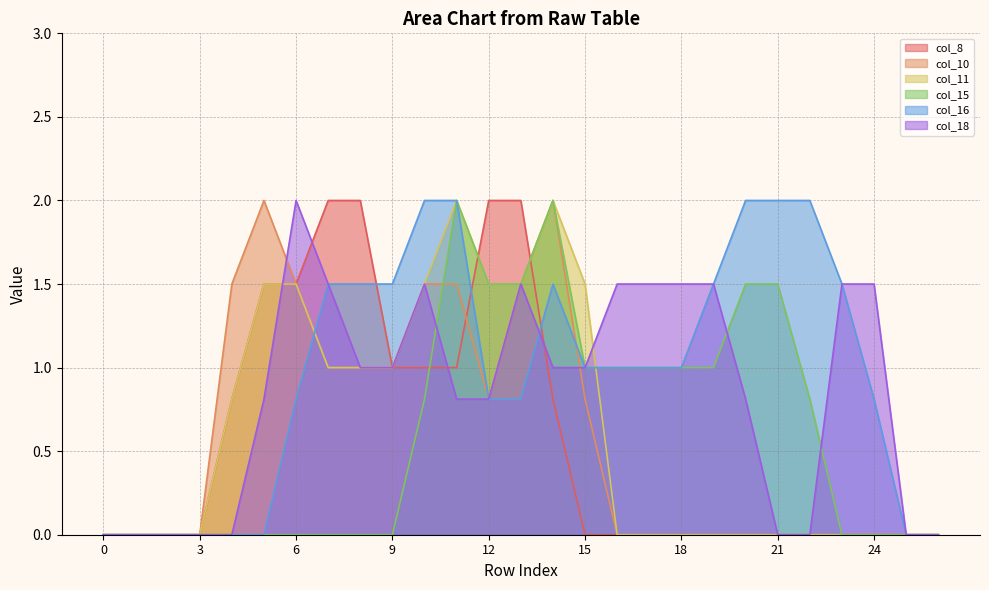

Is the value of col_18 at 18 greater than the value of col_8 at 16?

Yes